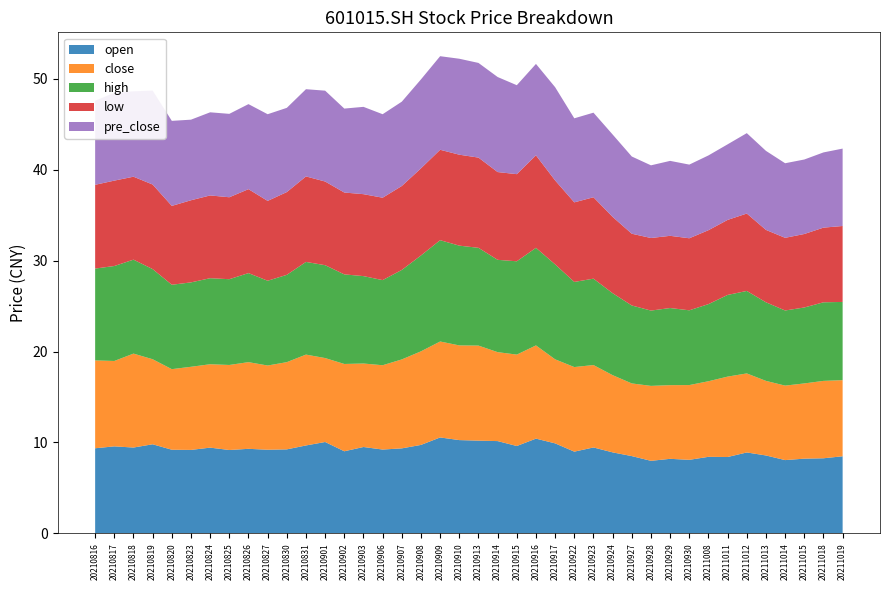

Reading left to right, list all the values displayed in this chart.

open: 20210816=9.4	20210817=9.6	20210818=9.4	20210819=9.8	20210820=9.2	20210823=9.2	20210824=9.4	20210825=9.2	20210826=9.3	20210827=9.2	20210830=9.2	20210831=9.7	20210901=10.1	20210902=9.0	20210903=9.5	20210906=9.2	20210907=9.3	20210908=9.7	20210909=10.6	20210910=10.3	20210913=10.2	20210914=10.2	20210915=9.6	20210916=10.4	20210917=9.9	20210922=9.0	20210923=9.4	20210924=8.9	20210927=8.5	20210928=8.0	20210929=8.2	20210930=8.1	20211008=8.4	20211011=8.4	20211012=8.9	20211013=8.6	20211014=8.1	20211015=8.2	20211018=8.3	20211019=8.5
close: 20210816=9.7	20210817=9.4	20210818=10.3	20210819=9.3	20210820=8.9	20210823=9.1	20210824=9.2	20210825=9.3	20210826=9.5	20210827=9.3	20210830=9.6	20210831=10.0	20210901=9.2	20210902=9.6	20210903=9.2	20210906=9.3	20210907=9.8	20210908=10.3	20210909=10.6	20210910=10.4	20210913=10.4	20210914=9.8	20210915=10.1	20210916=10.2	20210917=9.2	20210922=9.3	20210923=9.1	20210924=8.5	20210927=8.0	20210928=8.2	20210929=8.1	20210930=8.2	20211008=8.3	20211011=8.8	20211012=8.7	20211013=8.2	20211014=8.2	20211015=8.3	20211018=8.5	20211019=8.4
high: 20210816=10.1	20210817=10.4	20210818=10.3	20210819=9.9	20210820=9.3	20210823=9.3	20210824=9.5	20210825=9.4	20210826=9.8	20210827=9.3	20210830=9.6	20210831=10.2	20210901=10.2	20210902=9.8	20210903=9.6	20210906=9.4	20210907=9.8	20210908=10.5	20210909=11.1	20210910=11.0	20210913=10.8	20210914=10.2	20210915=10.3	20210916=10.7	20210917=10.4	20210922=9.4	20210923=9.5	20210924=9.0	20210927=8.6	20210928=8.3	20210929=8.5	20210930=8.2	20211008=8.5	20211011=9.0	20211012=9.1	20211013=8.6	20211014=8.3	20211015=8.3	20211018=8.6	20211019=8.6
low: 20210816=9.2	20210817=9.4	20210818=9.1	20210819=9.3	20210820=8.7	20210823=9.0	20210824=9.1	20210825=9.0	20210826=9.2	20210827=8.8	20210830=9.1	20210831=9.4	20210901=9.2	20210902=9.0	20210903=9.0	20210906=9.1	20210907=9.2	20210908=9.6	20210909=9.9	20210910=10.0	20210913=9.9	20210914=9.7	20210915=9.6	20210916=10.2	20210917=9.2	20210922=8.8	20210923=8.9	20210924=8.4	20210927=7.9	20210928=8.0	20210929=7.9	20210930=7.9	20211008=8.1	20211011=8.2	20211012=8.5	20211013=8.0	20211014=8.0	20211015=8.1	20211018=8.2	20211019=8.3
pre_close: 20210816=9.2	20210817=9.7	20210818=9.4	20210819=10.3	20210820=9.3	20210823=8.9	20210824=9.1	20210825=9.2	20210826=9.3	20210827=9.5	20210830=9.3	20210831=9.6	20210901=10.0	20210902=9.2	20210903=9.6	20210906=9.2	20210907=9.3	20210908=9.8	20210909=10.3	20210910=10.6	20210913=10.4	20210914=10.4	20210915=9.8	20210916=10.1	20210917=10.2	20210922=9.2	20210923=9.3	20210924=9.1	20210927=8.5	20210928=8.0	20210929=8.2	20210930=8.1	20211008=8.2	20211011=8.3	20211012=8.8	20211013=8.7	20211014=8.2	20211015=8.2	20211018=8.3	20211019=8.5